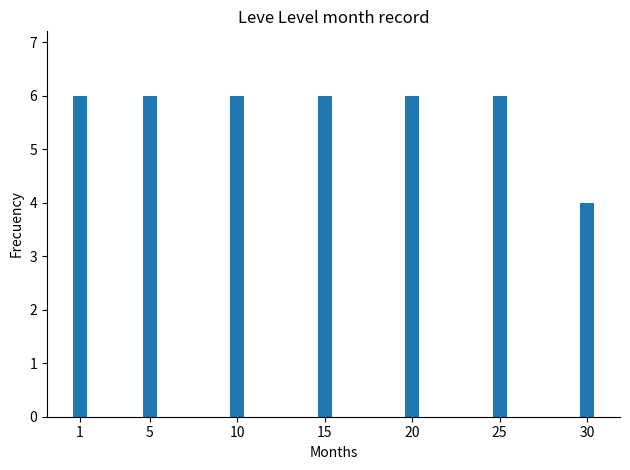

What is the maximum value shown in the chart?

6